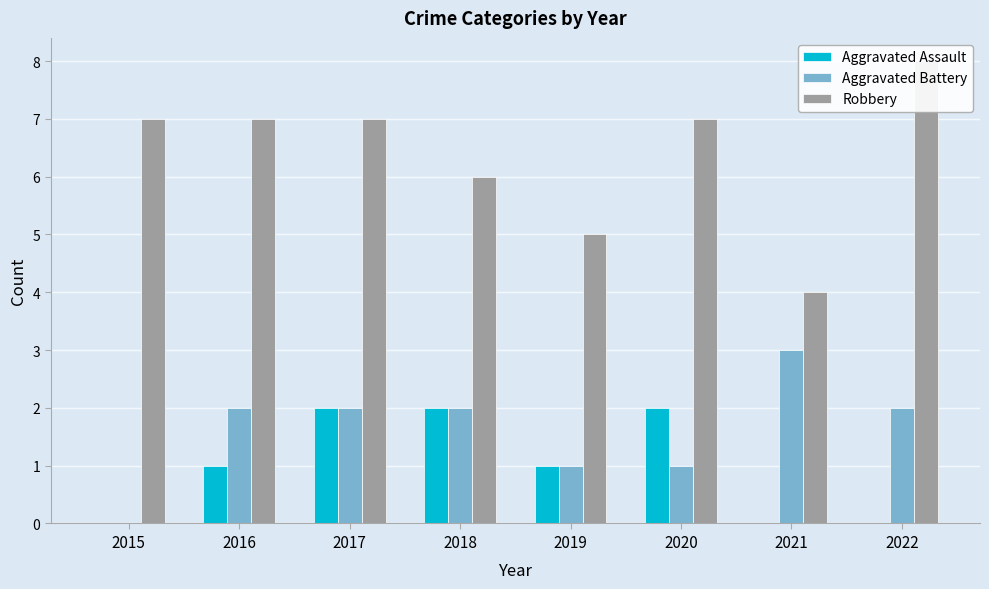

What are all the series names shown in the legend?

Aggravated Assault, Aggravated Battery, Robbery